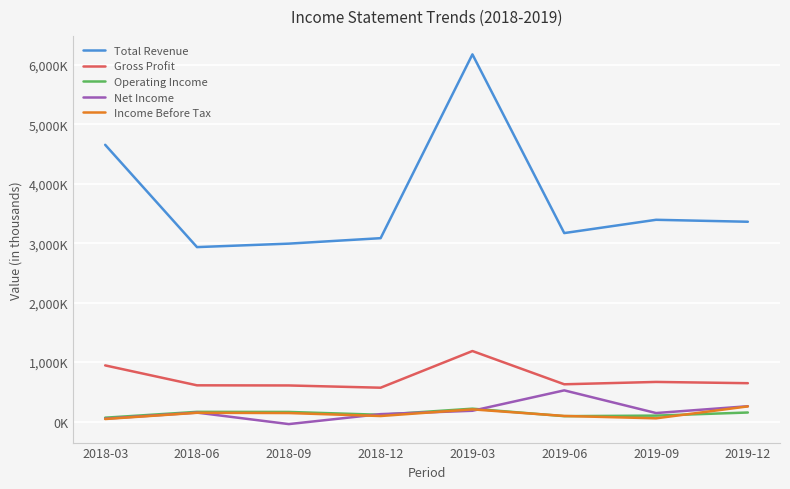

Does the chart display data point markers on the line(s)?

No